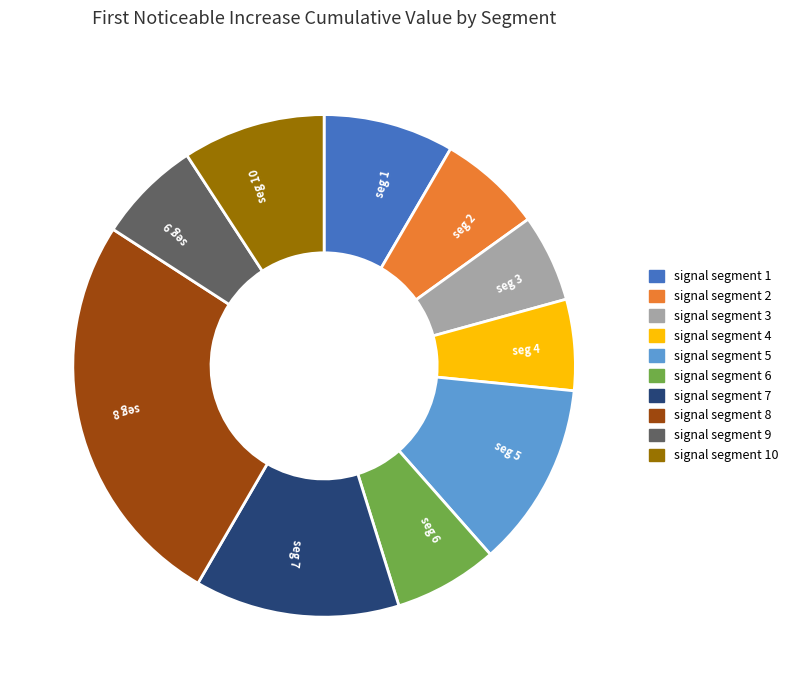

Combined, do seg 1 and seg 10 account for over 50%?

No